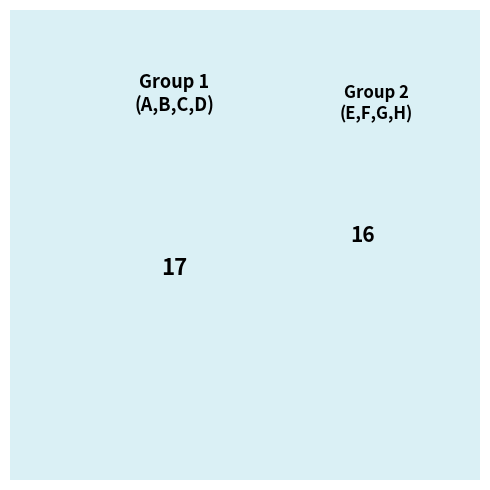

How many slices are in this pie chart?

8